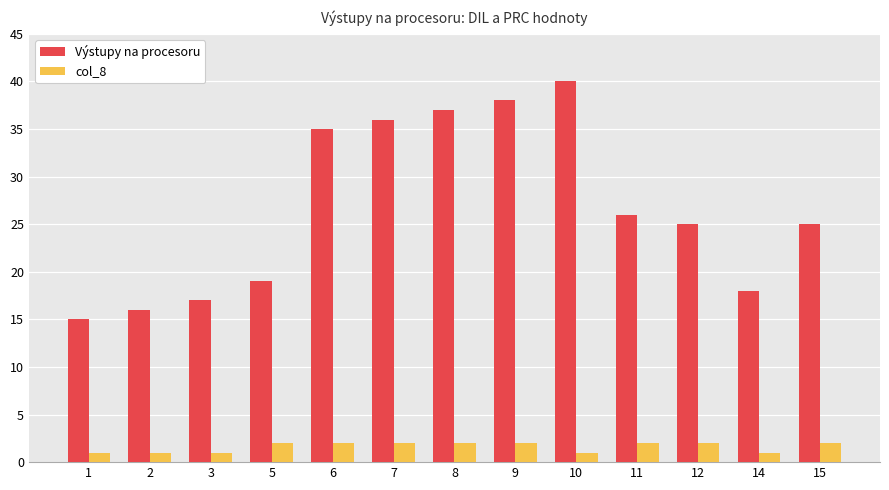

What is the smallest value displayed?

1